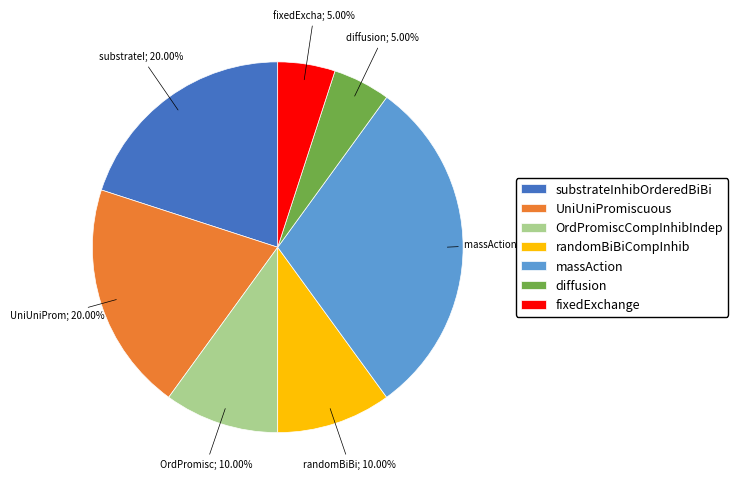

To the nearest percent, what percentage of the pie is diffusion?

5%